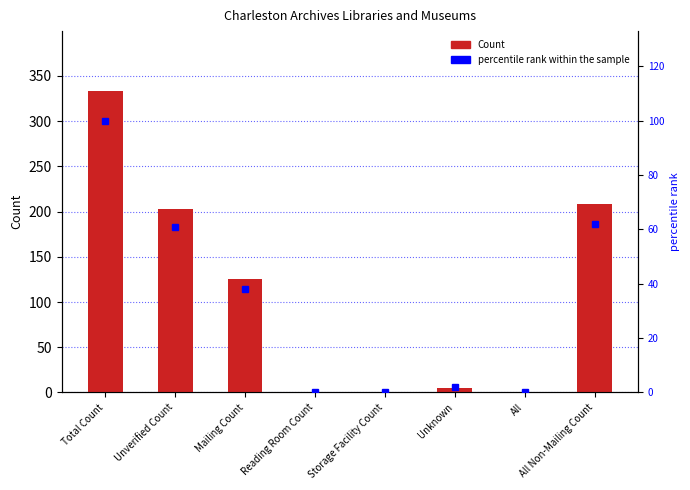

List the series in order of their peak value, lowest first.

percentile rank within the sample, Count